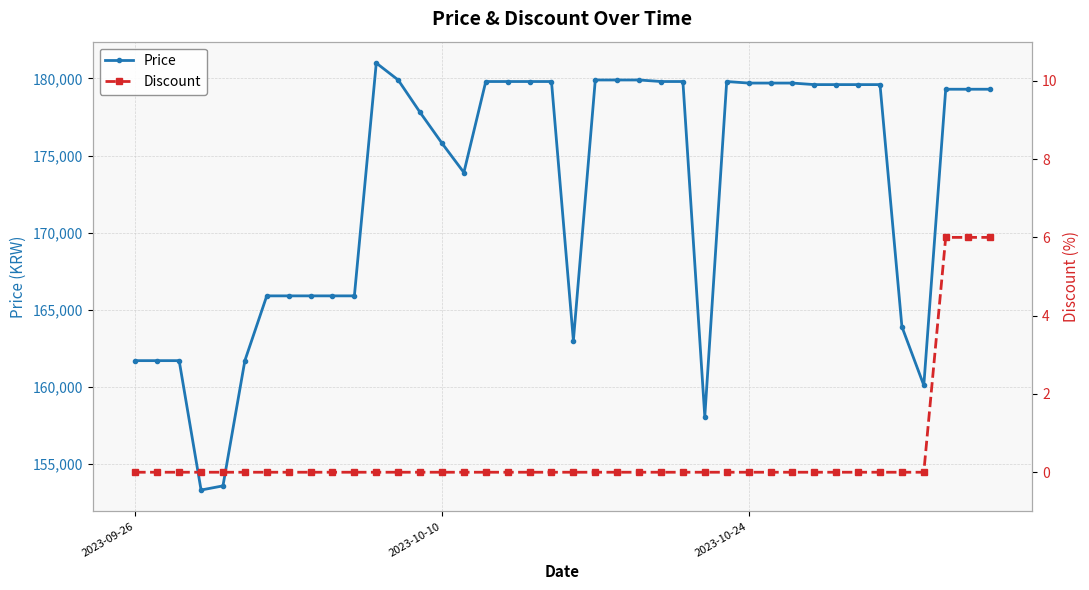

True or false: Price has more than 0 points higher than both neighbors.

True